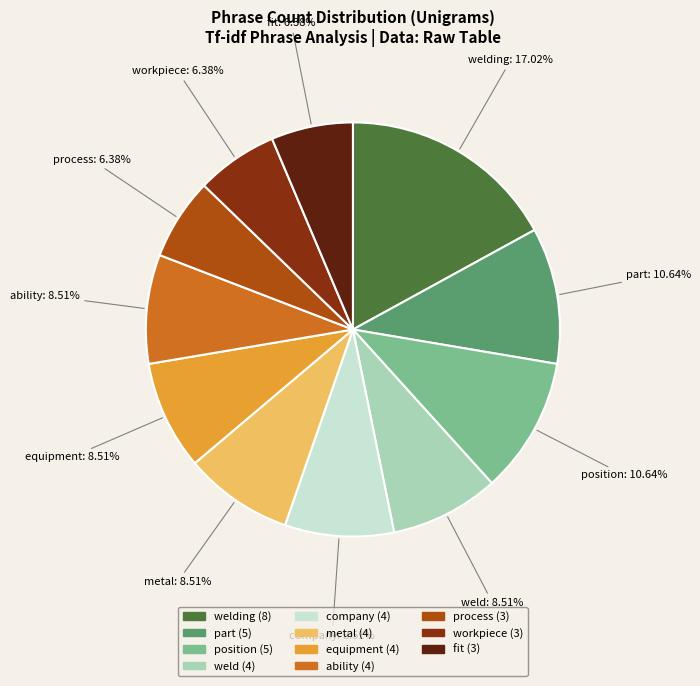

To the nearest percent, what is the average slice percentage?

9%